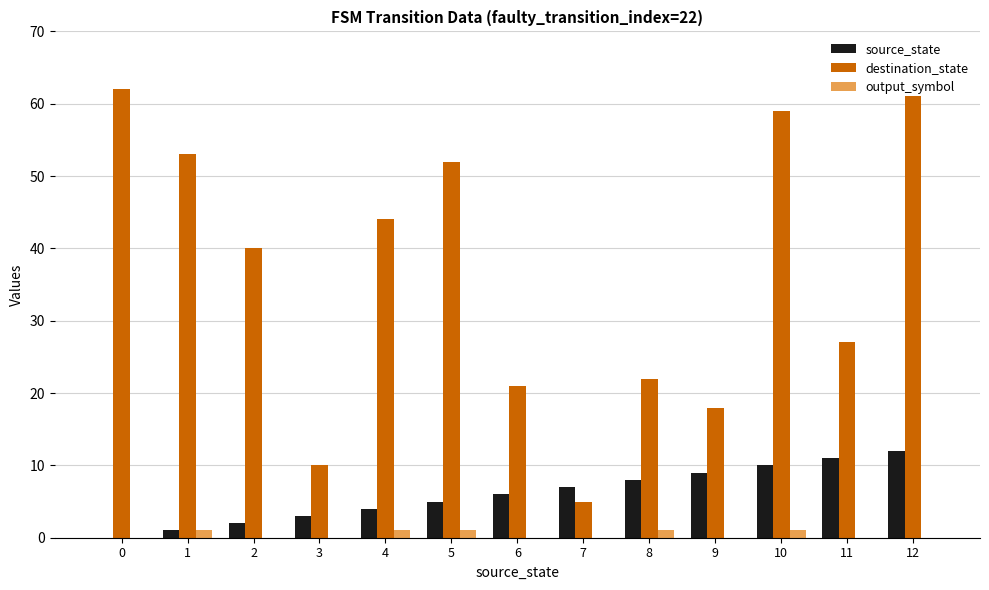

Which series has the largest total across all categories?

destination_state